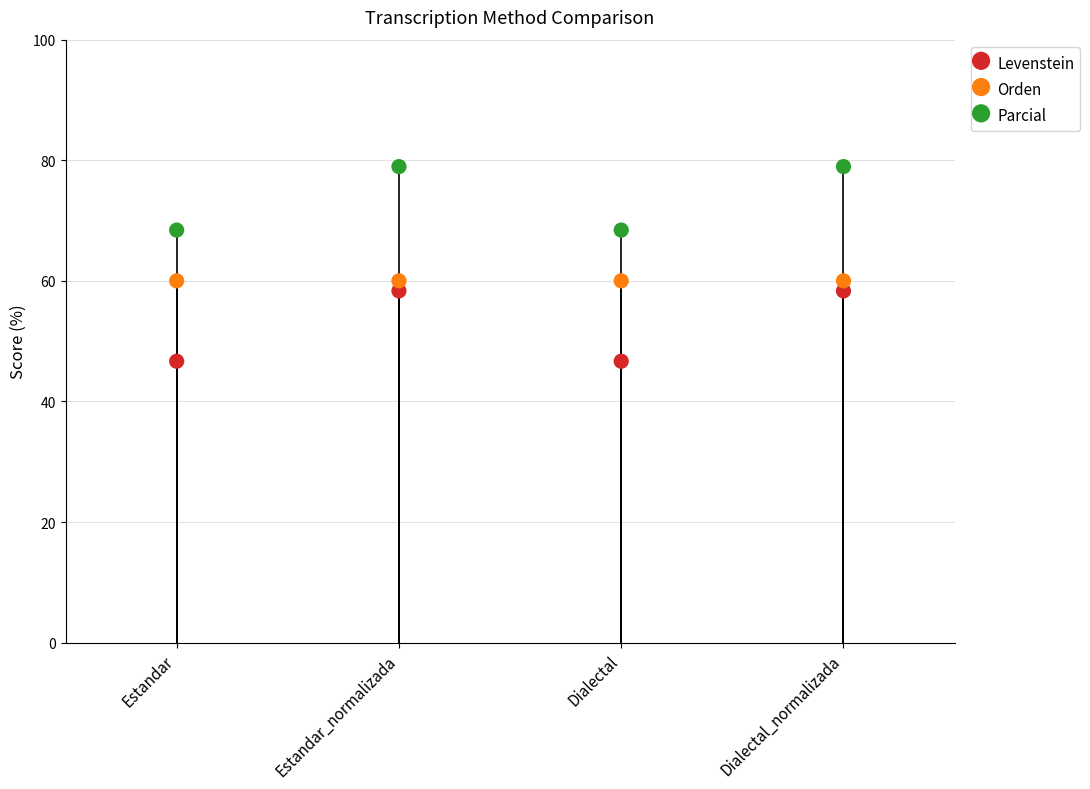

Which series contains the highest Y value?

Parcial